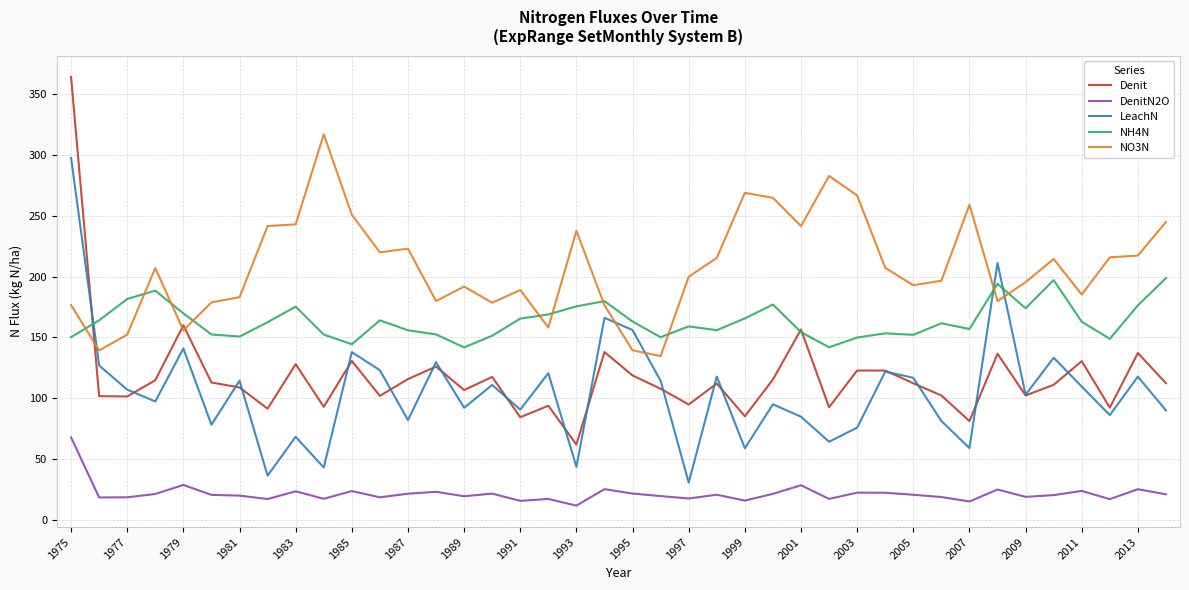

Rank the series by their maximum value, from lowest to highest.

DenitN2O, NH4N, LeachN, NO3N, Denit